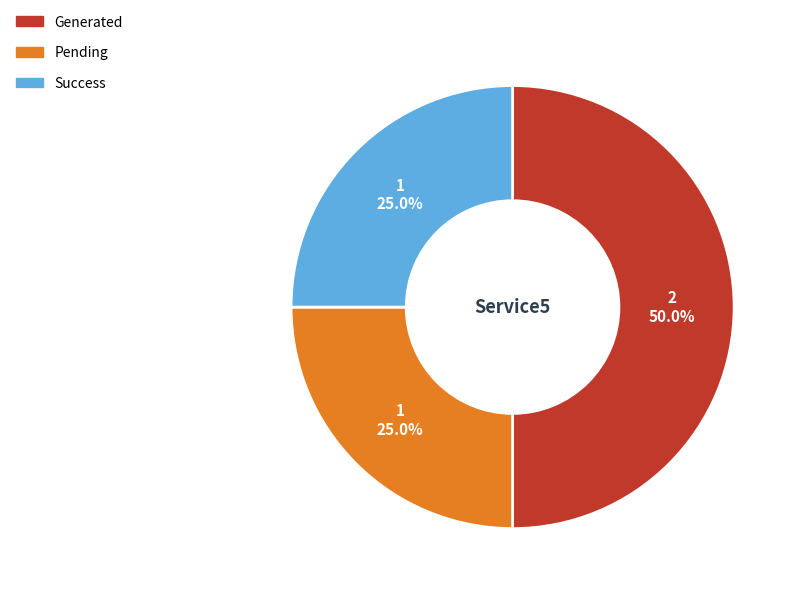

What is the largest slice in the pie chart?

Generated